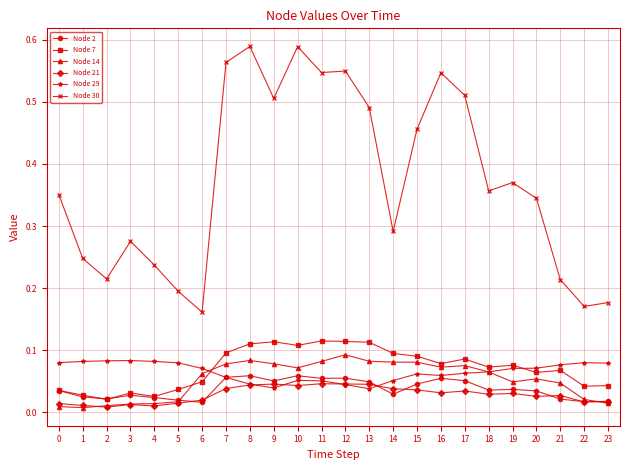

List the series in order of their peak value, lowest first.

Node 21, Node 2, Node 29, Node 14, Node 7, Node 30